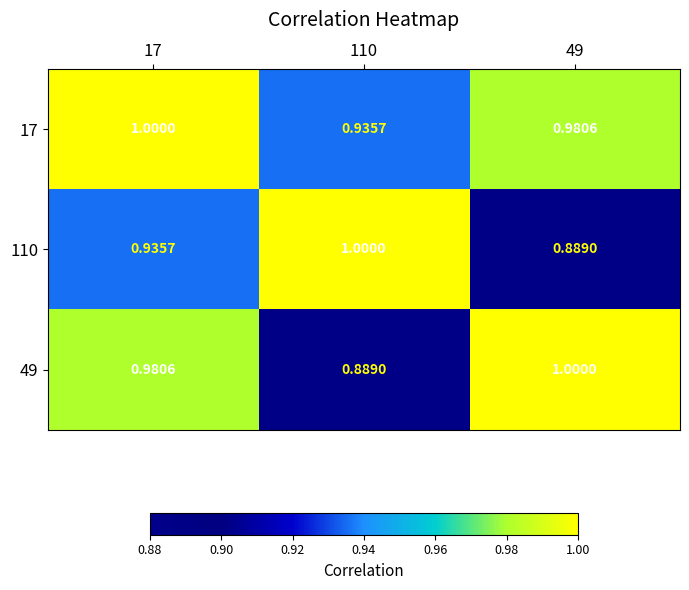

Is the value of 17 at 49 greater than the value of 49 at 49?

No